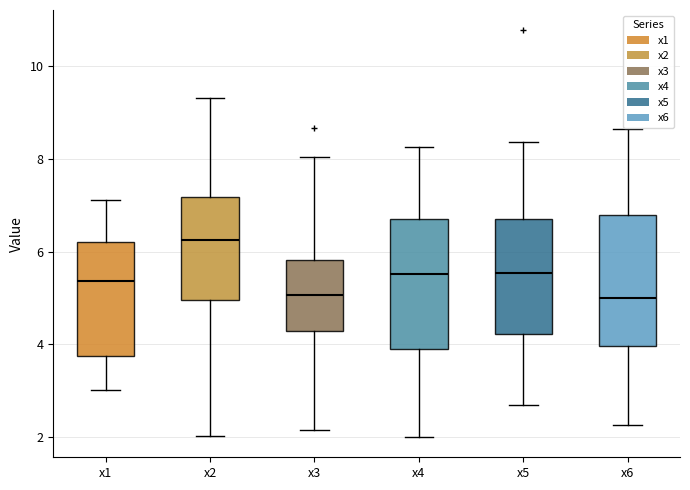

Which box's median line is the highest?

x2